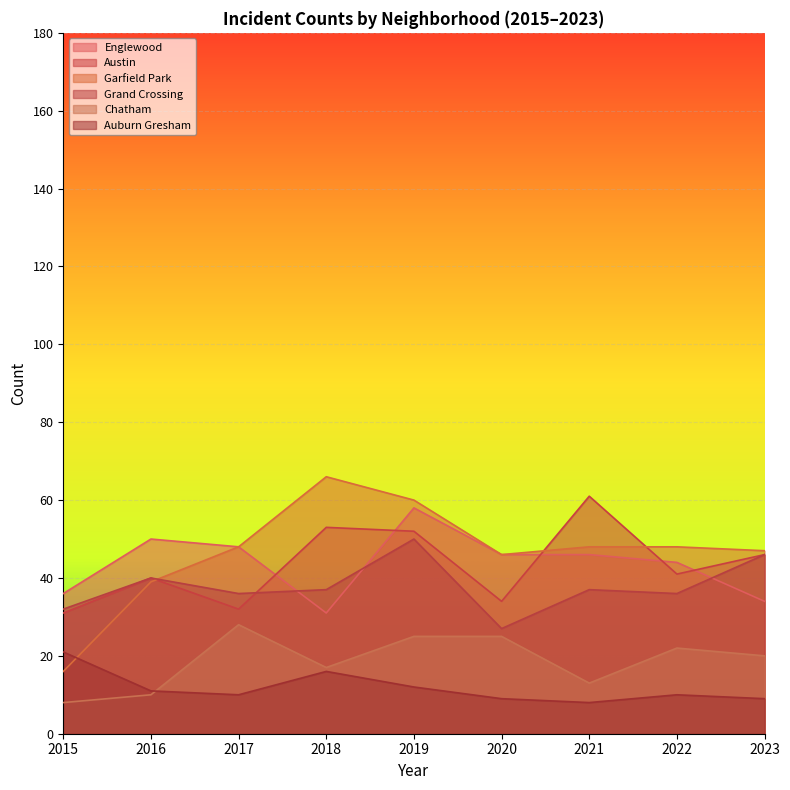

Which series has the largest total across all categories?

Garfield Park